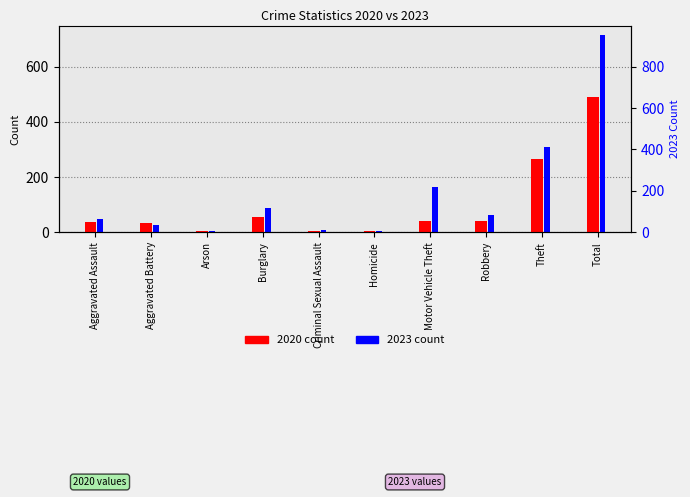

At which label does 2023 first exceed 61?

Burglary